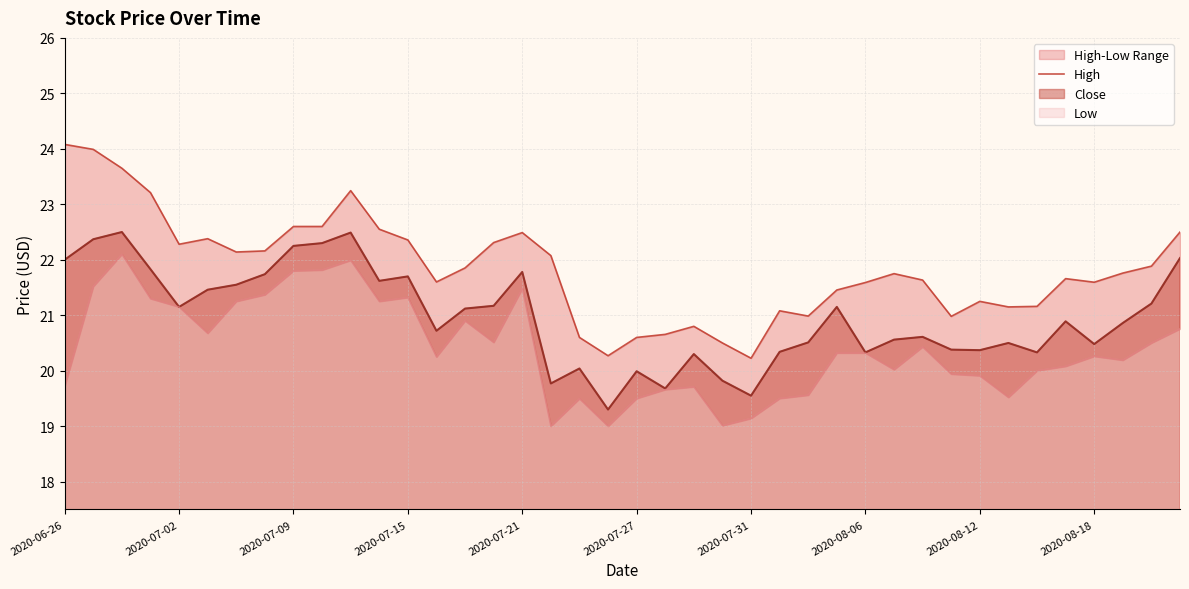

Which label corresponds to the largest value in the chart?

2020-06-26